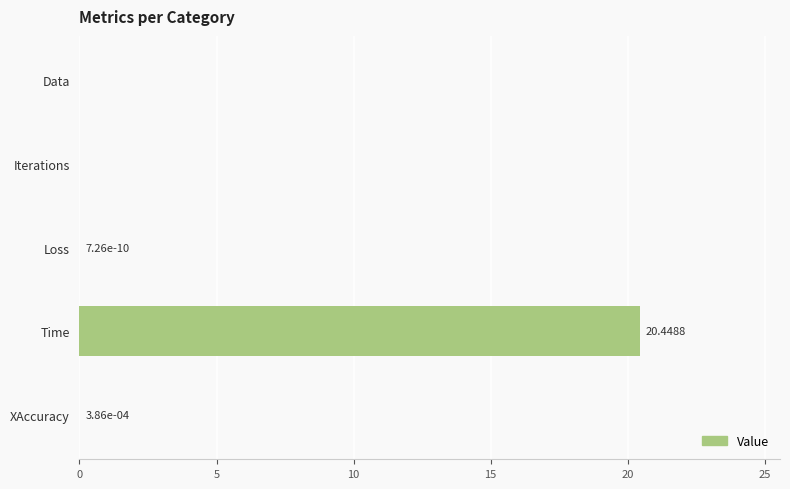

What is the change in value from Iterations to Time?

+20.4